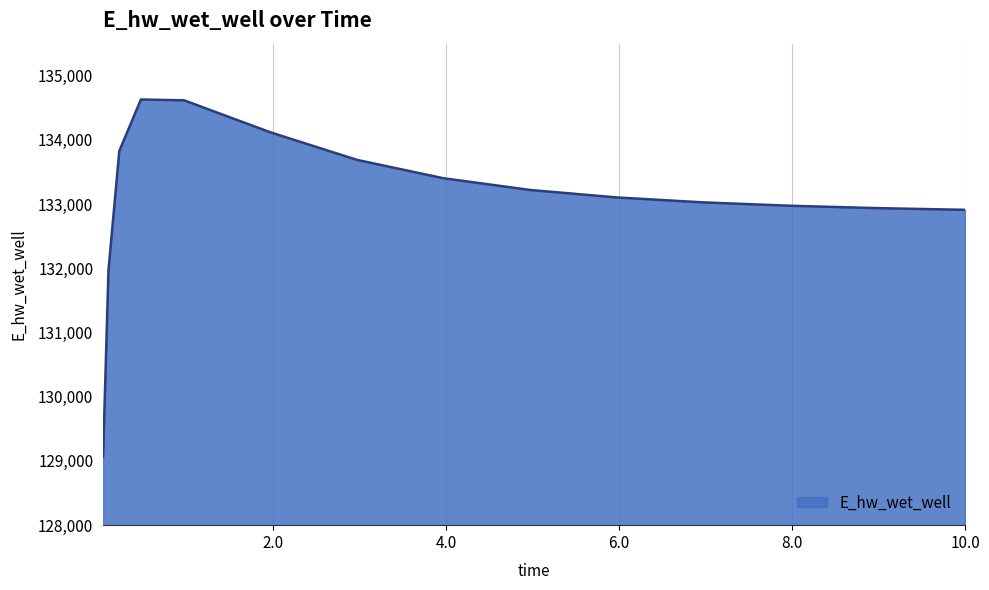

What is the greatest value displayed?

134630.6